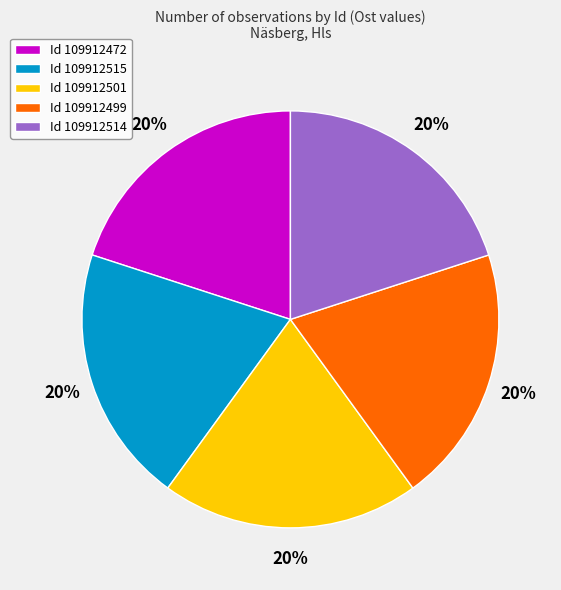

To the nearest percent, what is the average slice percentage?

20%